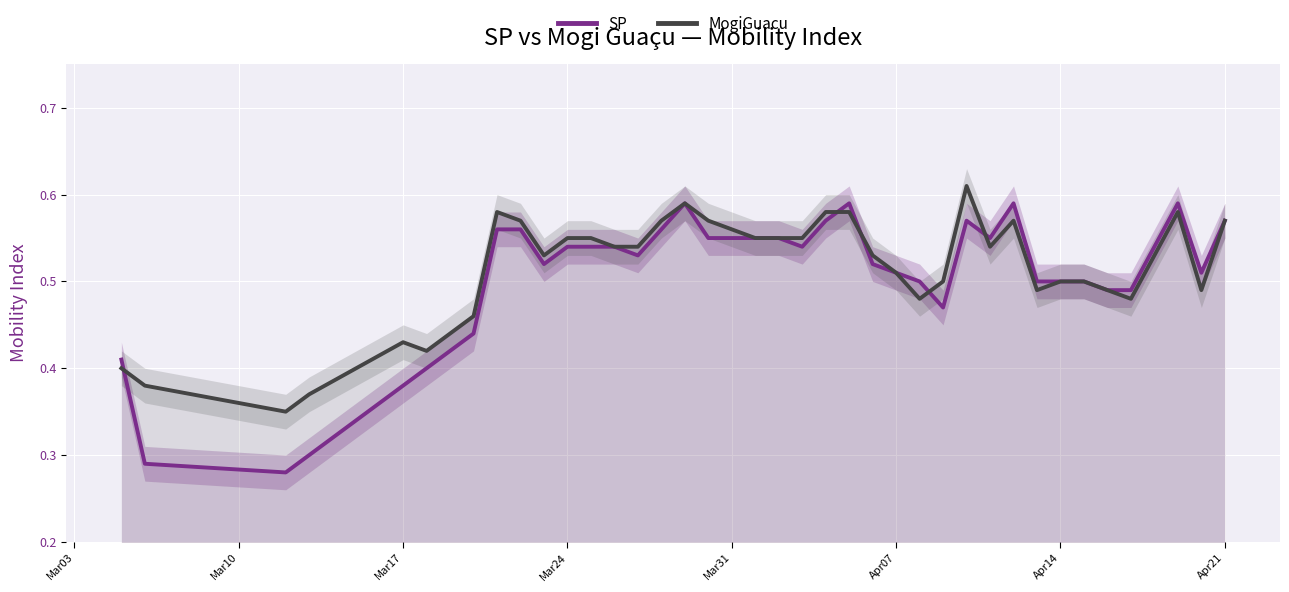

What is the sum of all SP values?

20.2